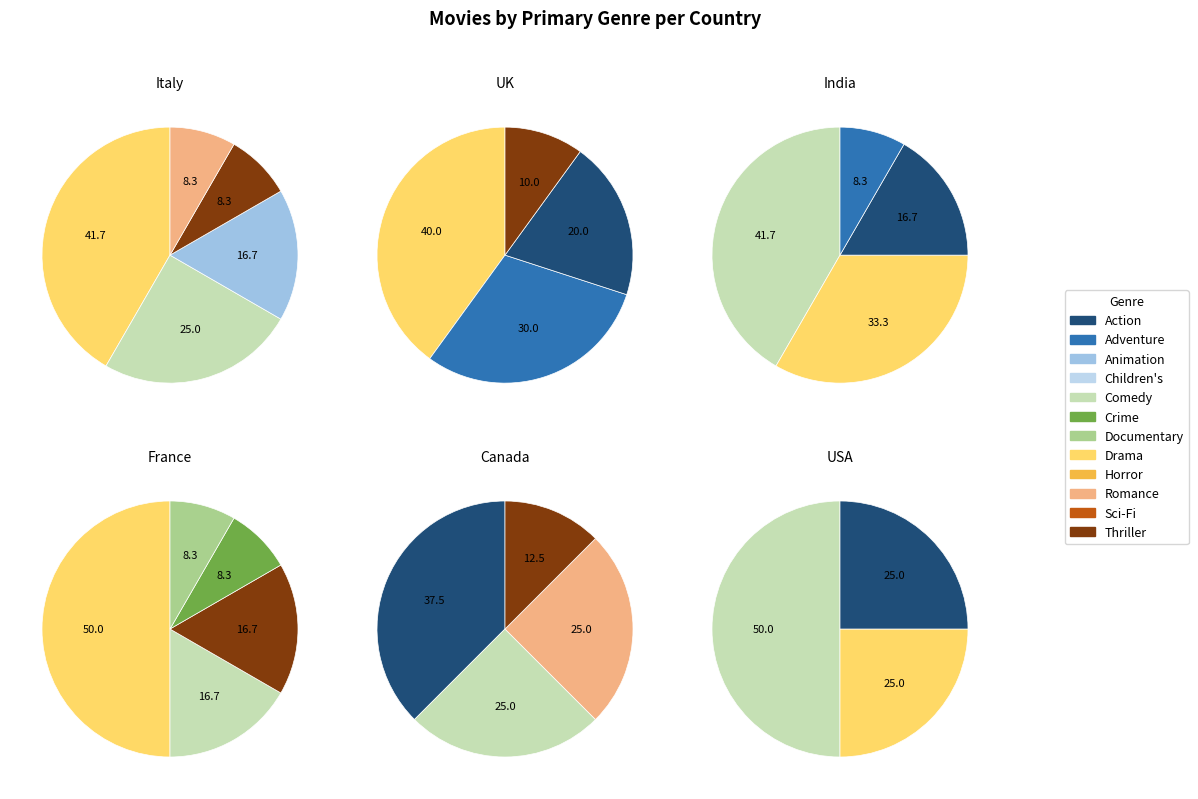

Which slice is the smallest?

Documentary